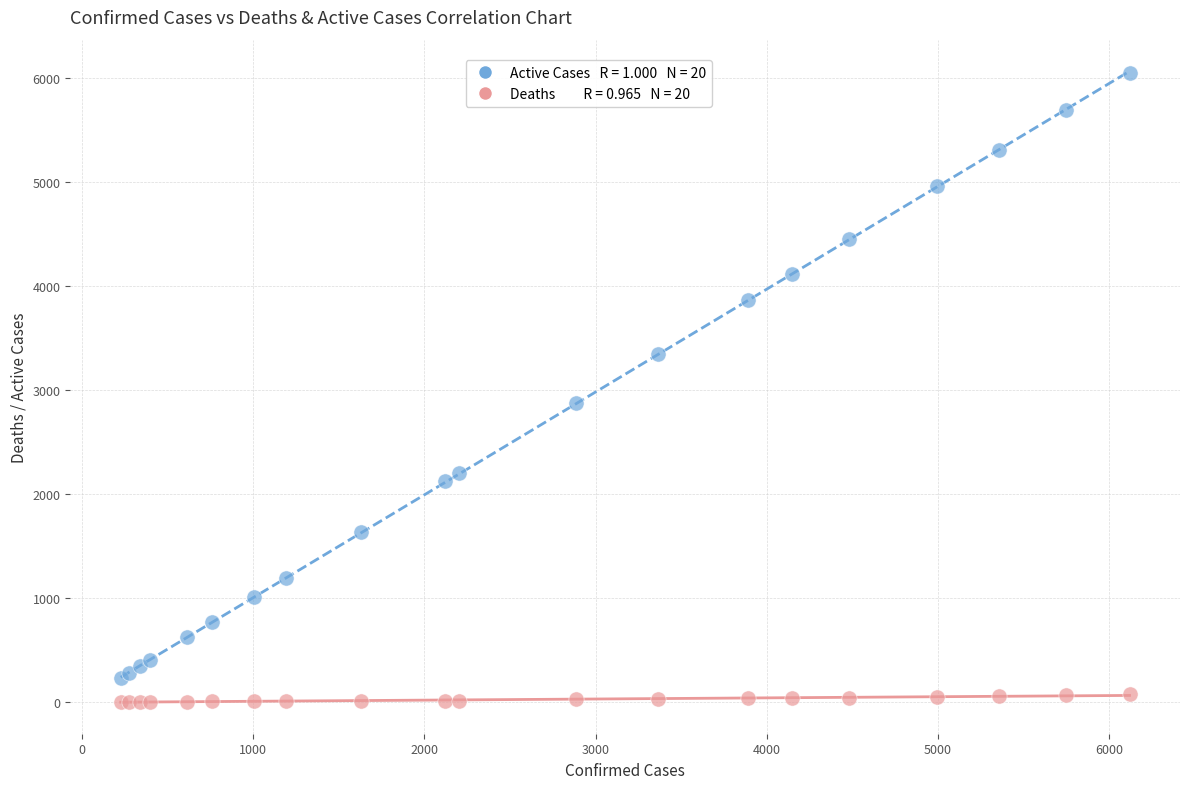

Across all series, what Y value is closest to 3022?

2866